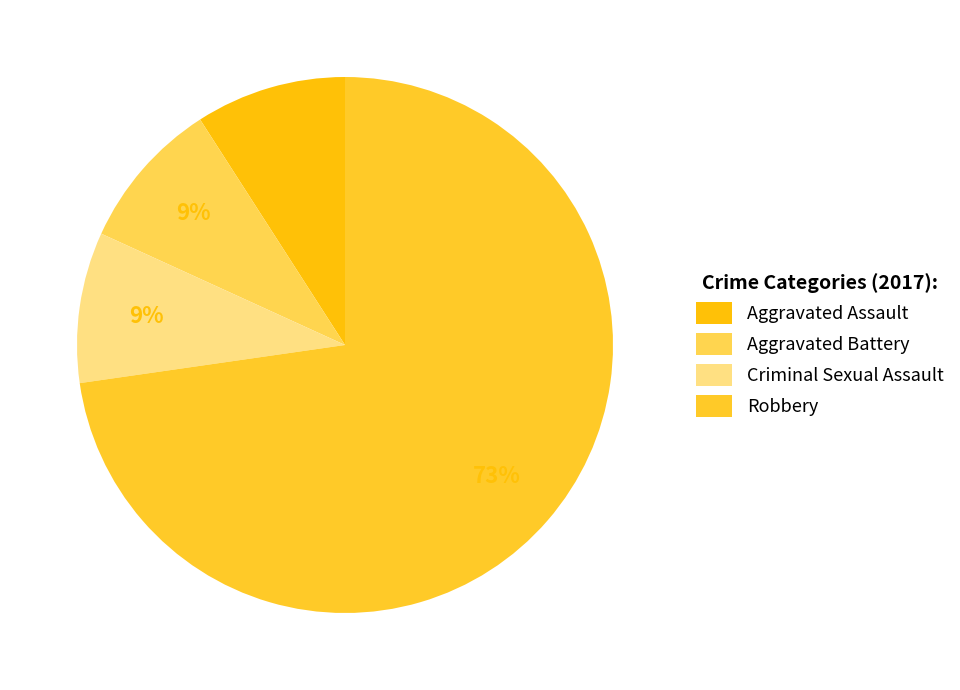

Which slice represents more than half of the pie?

Robbery